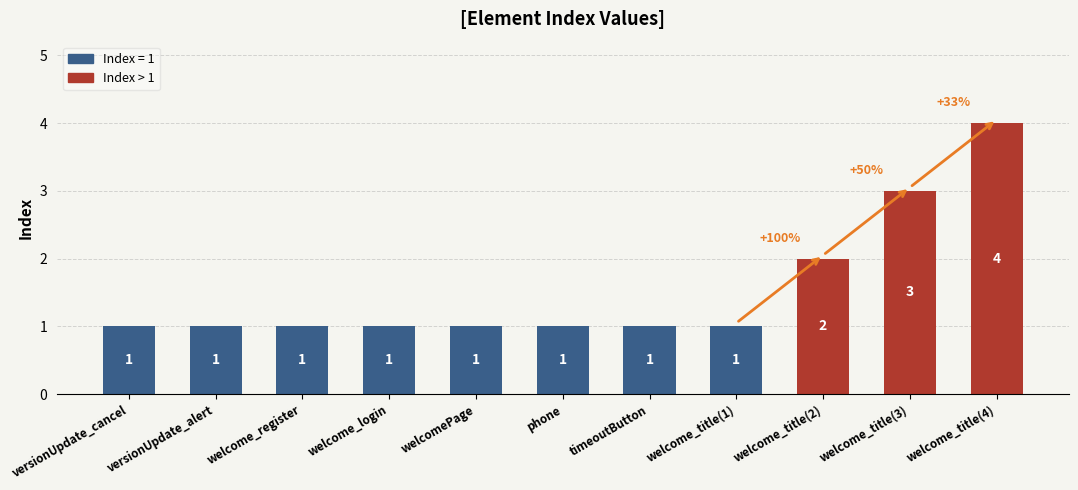

What is the maximum value shown in the chart?

4